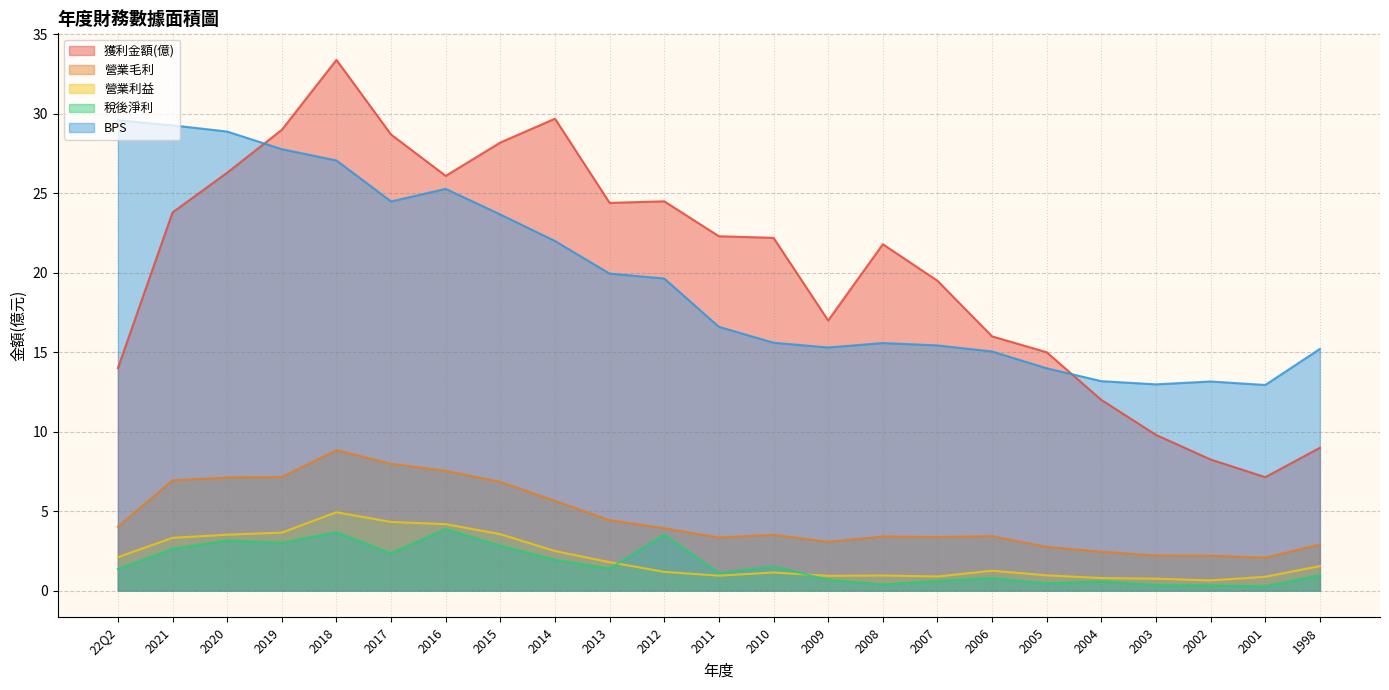

Reading left to right, extract all data points from this chart.

獲利金額(億): 14.0	23.8	26.3	29.0	33.4	28.7	26.1	28.2	29.7	24.4	24.5	22.3	22.2	17.0	21.8	19.5	16.0	15.0	12.0	9.8	8.2	7.1	9.0
營業毛利: 4.0	6.9	7.1	7.2	8.8	8.0	7.5	6.8	5.7	4.4	3.9	3.3	3.5	3.1	3.4	3.4	3.4	2.8	2.5	2.2	2.2	2.1	2.9
營業利益: 2.1	3.3	3.5	3.6	4.9	4.3	4.2	3.5	2.5	1.8	1.2	0.9	1.1	0.9	0.9	0.9	1.2	1.0	0.8	0.8	0.6	0.9	1.5
稅後淨利: 1.4	2.6	3.2	3.0	3.7	2.4	3.9	2.8	1.9	1.4	3.5	1.1	1.5	0.7	0.4	0.6	0.8	0.5	0.6	0.3	0.3	0.3	1.0
BPS: 29.6	29.3	28.9	27.8	27.1	24.5	25.3	23.7	22.0	19.9	19.6	16.6	15.6	15.3	15.6	15.4	15.1	14.0	13.2	13.0	13.2	12.9	15.2